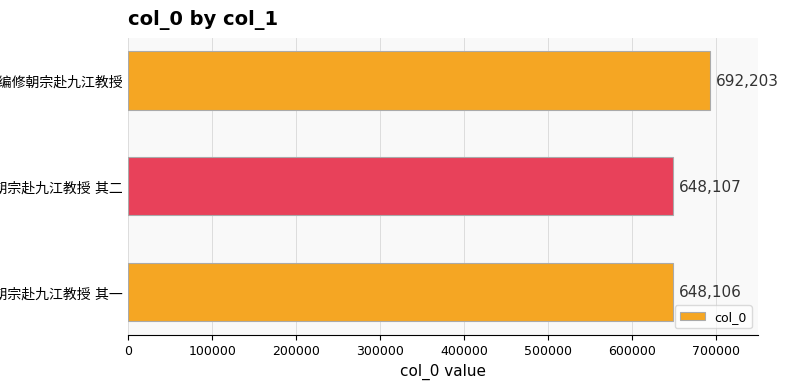

What is the difference between the maximum and minimum values?

44097